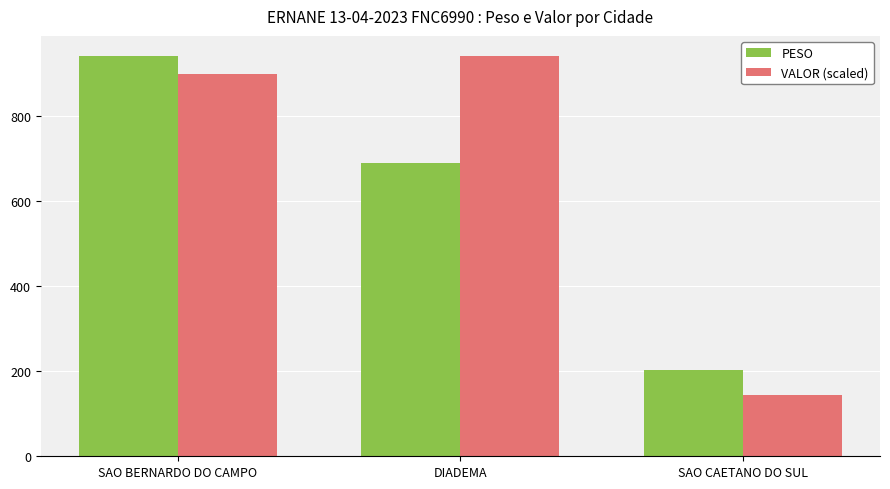

What is the value of the PESO bar at the 2nd from the left?

691.2